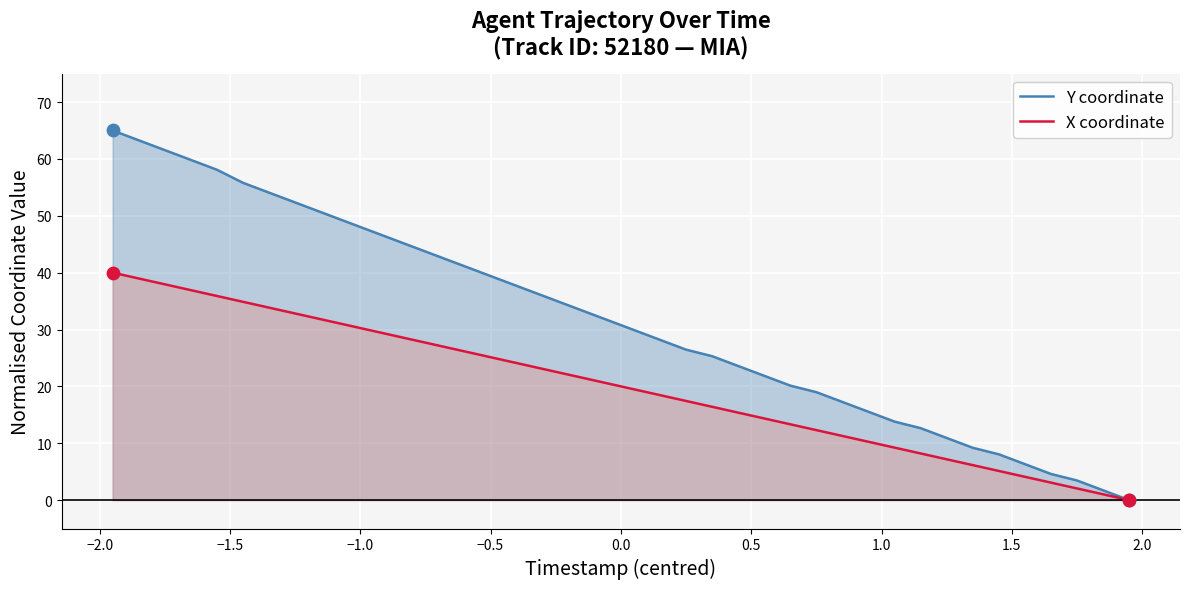

Which series reaches the minimum Y coordinate?

Y coordinate